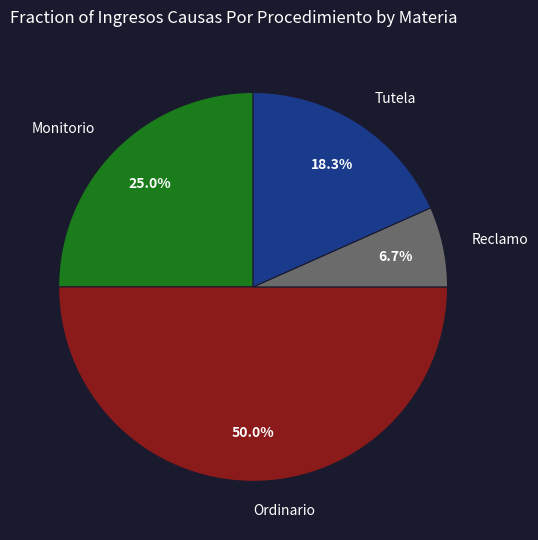

To the nearest percent, what is the difference between the largest and smallest slice percentages?

43%